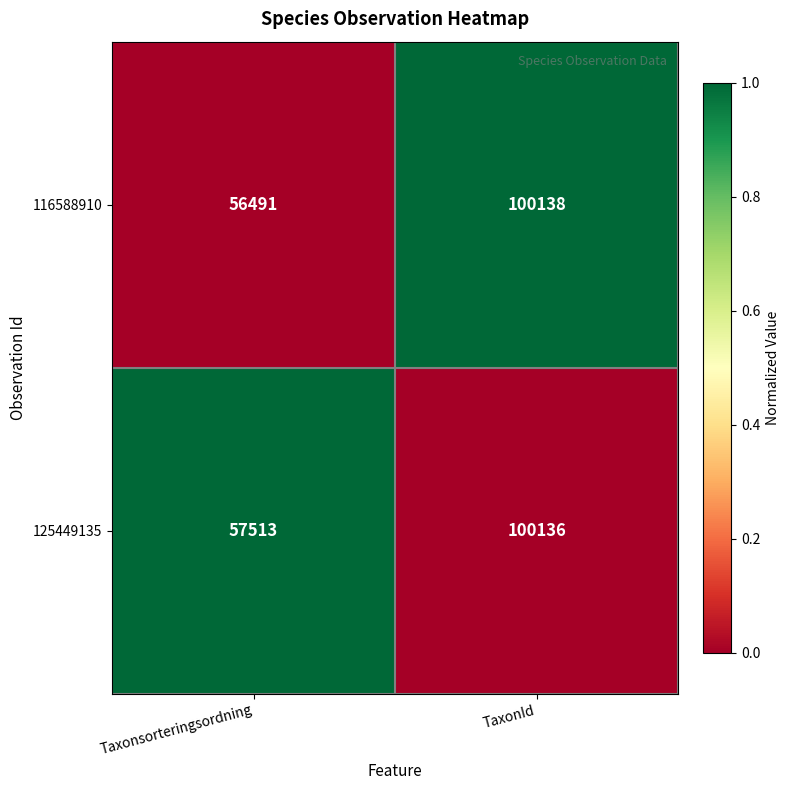

How many distinct data groups are displayed?

2